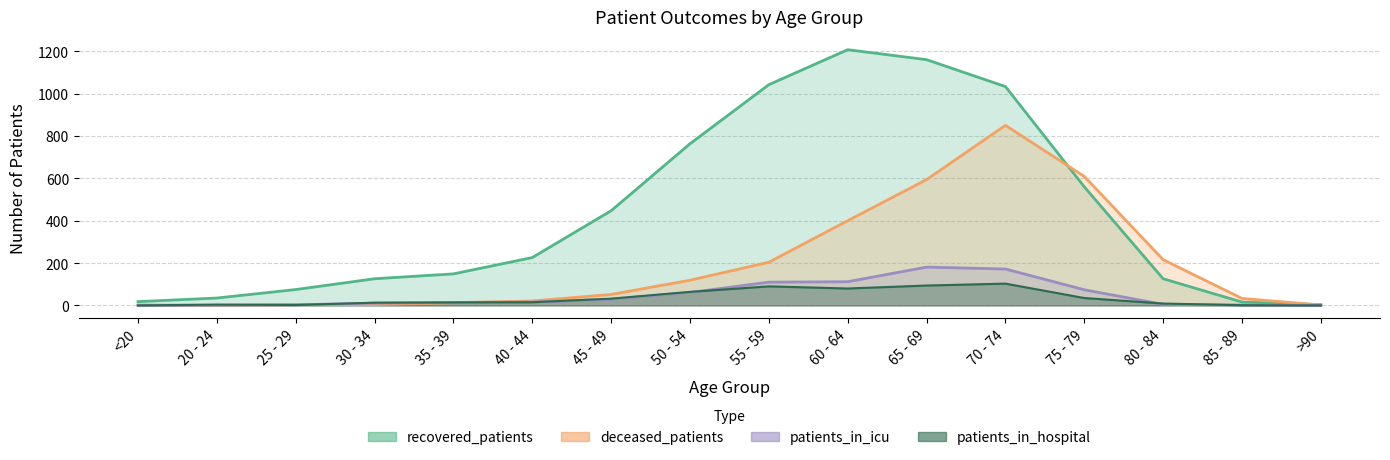

Where is the first local maximum for deceased_patients?

70 - 74